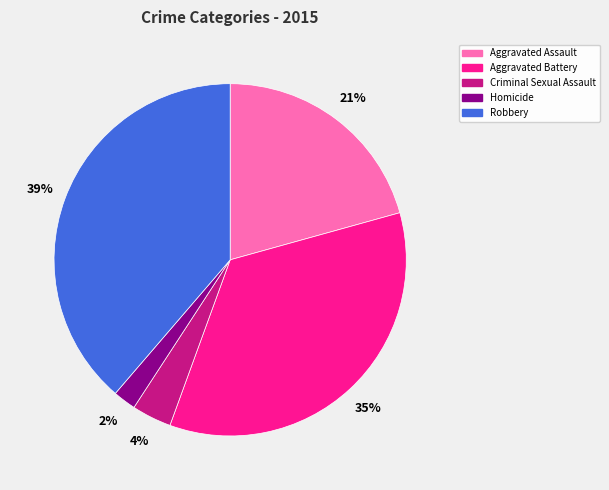

Approximately how many times larger is the value at Aggravated Assault compared to Robbery?

0.5